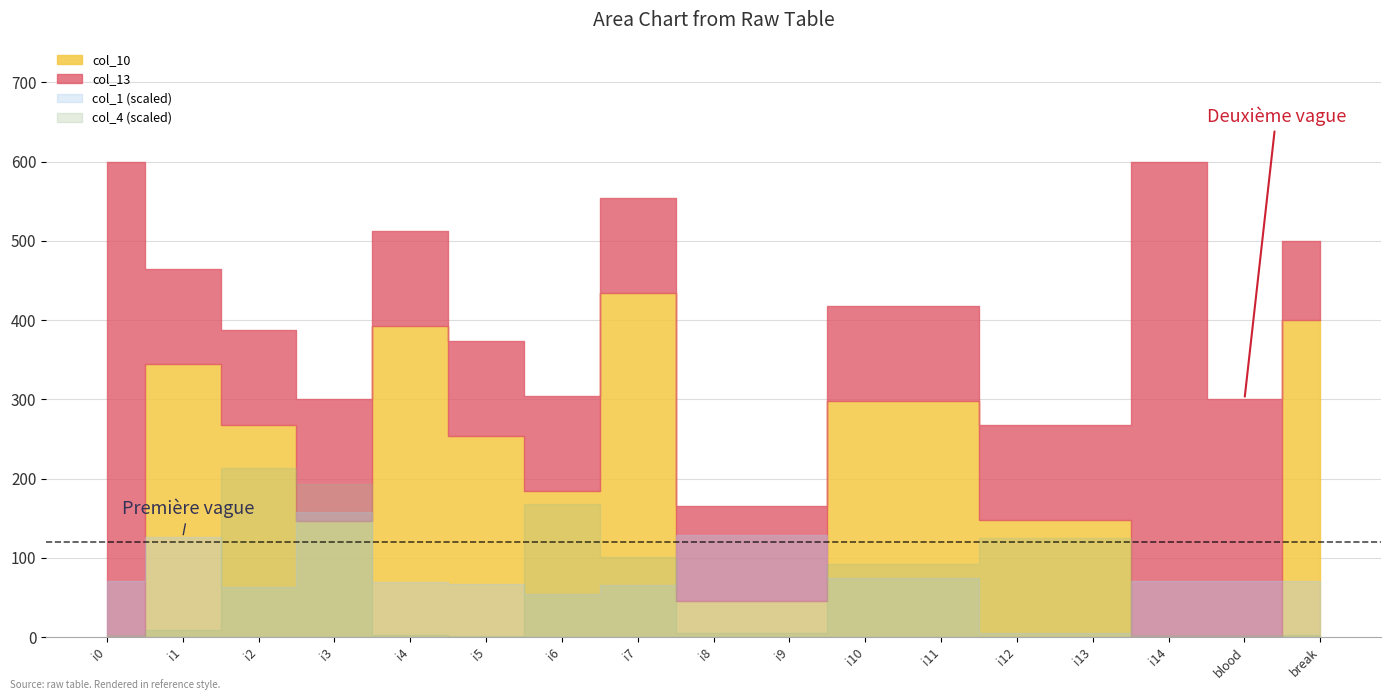

What is the difference between the col_1 values at i12 and i4?

258.0